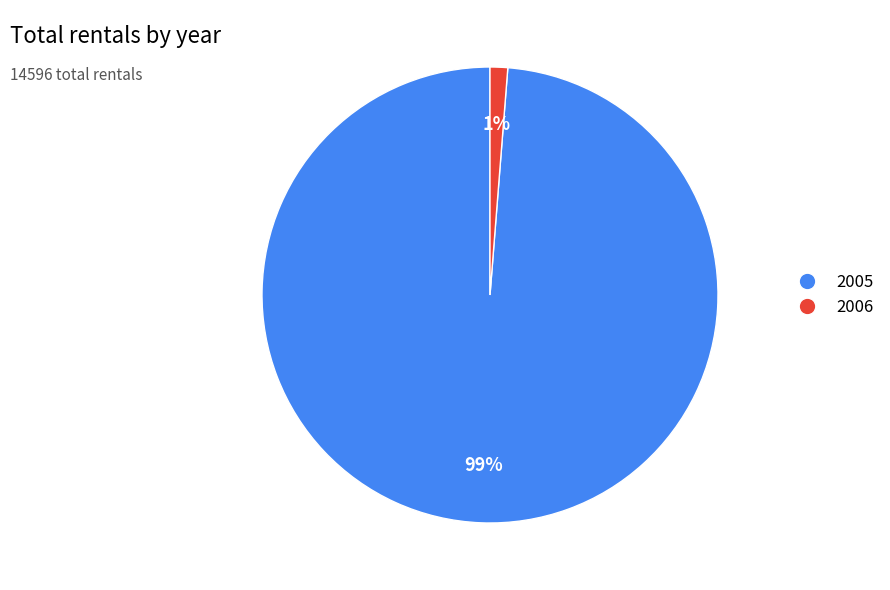

Which category has the biggest portion of the pie?

2005